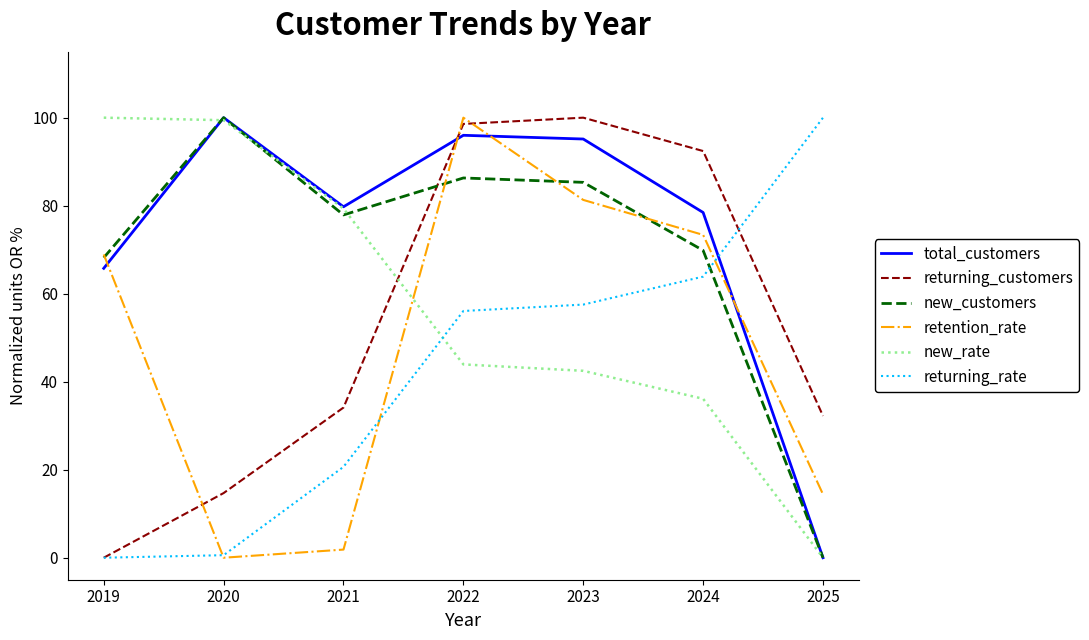

Reading left to right, what are all the values shown in this chart?

total_customers: 65.8	100.0	79.8	96.0	95.1	78.5	0.0
returning_customers: 0.0	14.7	34.1	98.6	100.0	92.4	32.2
new_customers: 68.2	100.0	77.9	86.3	85.3	69.8	0.0
retention_rate: 68.9	0.0	1.8	100.0	81.3	73.4	14.4
new_rate: 100.0	99.4	79.3	43.9	42.5	36.1	0.0
returning_rate: 0.0	0.6	20.7	56.1	57.5	63.9	100.0